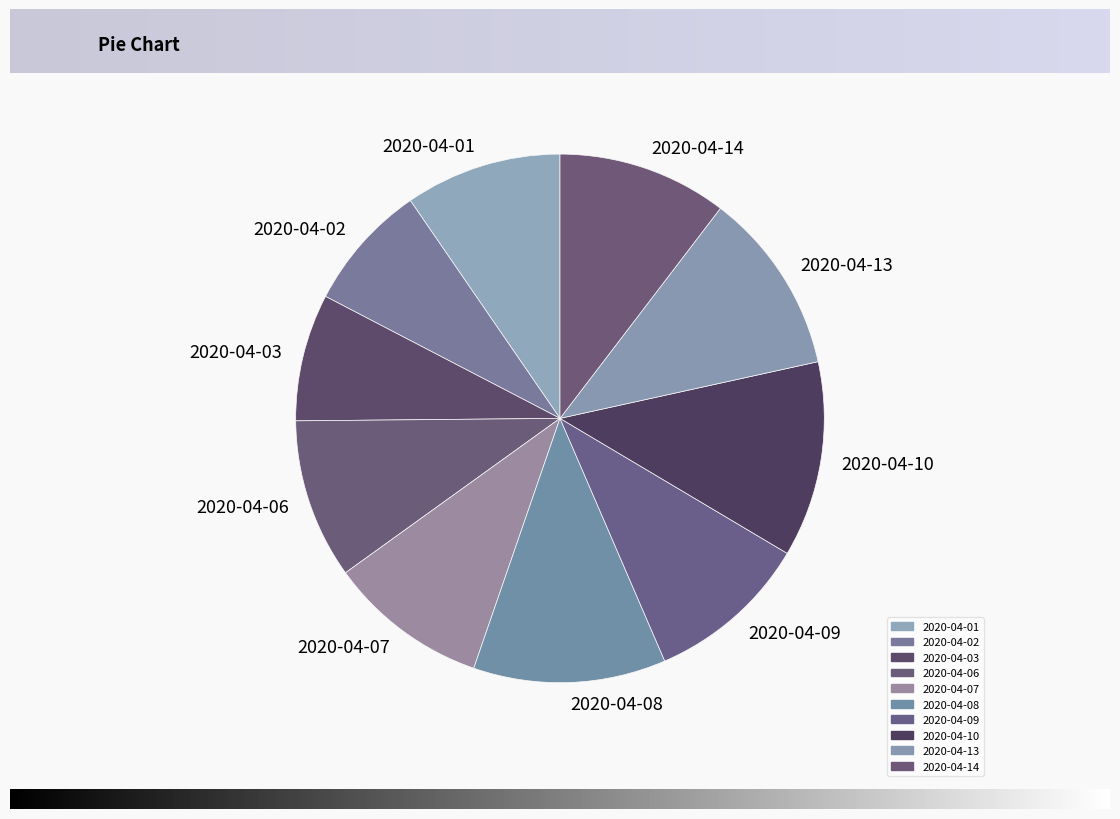

Do 2020-04-07 and 2020-04-13 together represent more than half of the pie?

No